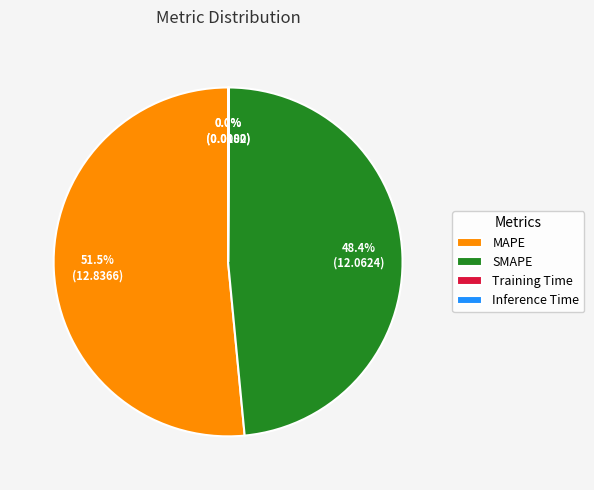

Which category has the biggest portion of the pie?

MAPE